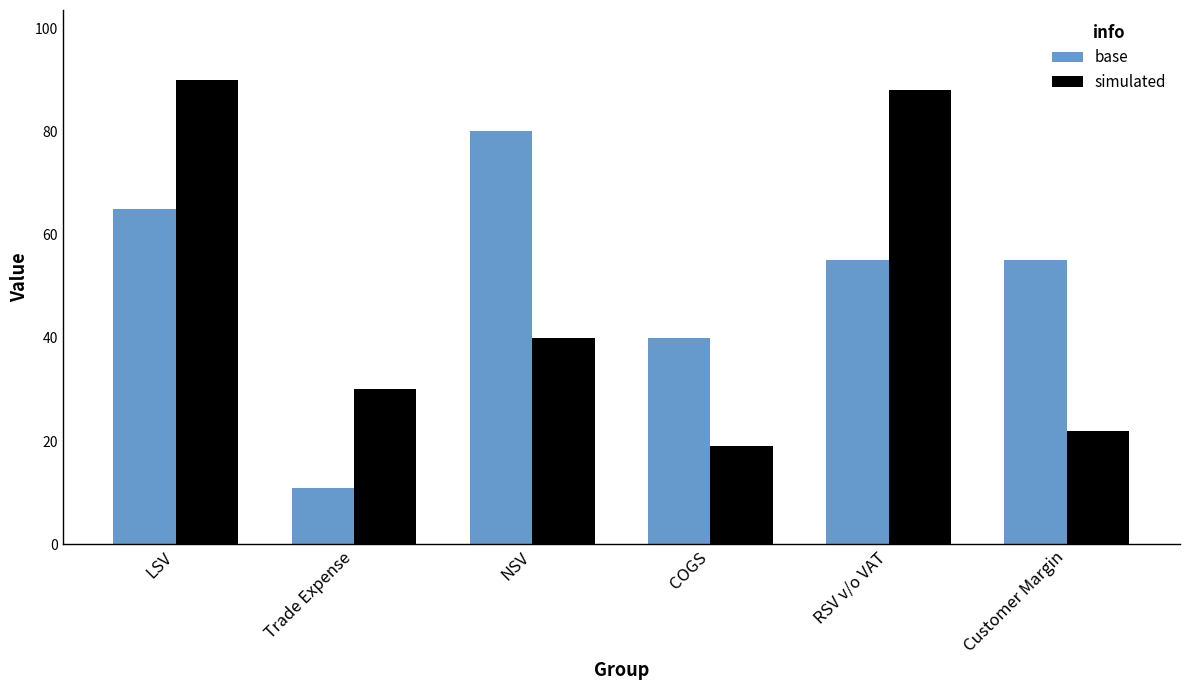

Is the value of base at Trade Expense greater than the value of simulated at RSV v/o VAT?

No